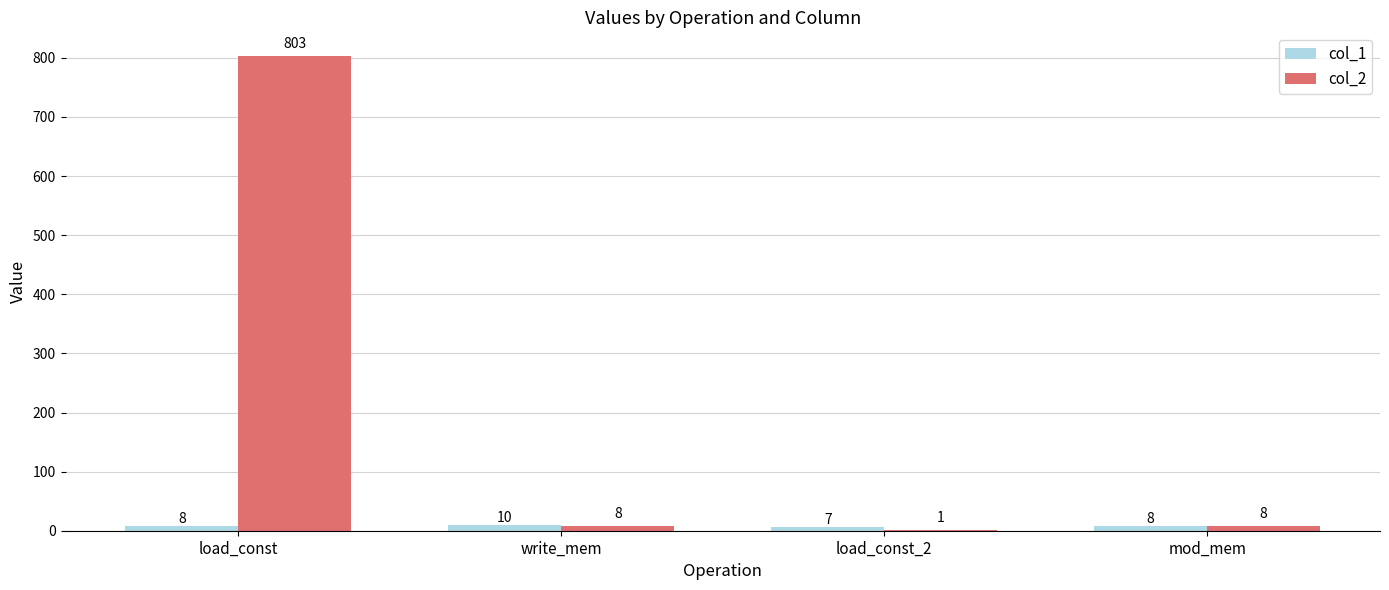

What is the total value across all series at load_const?

811